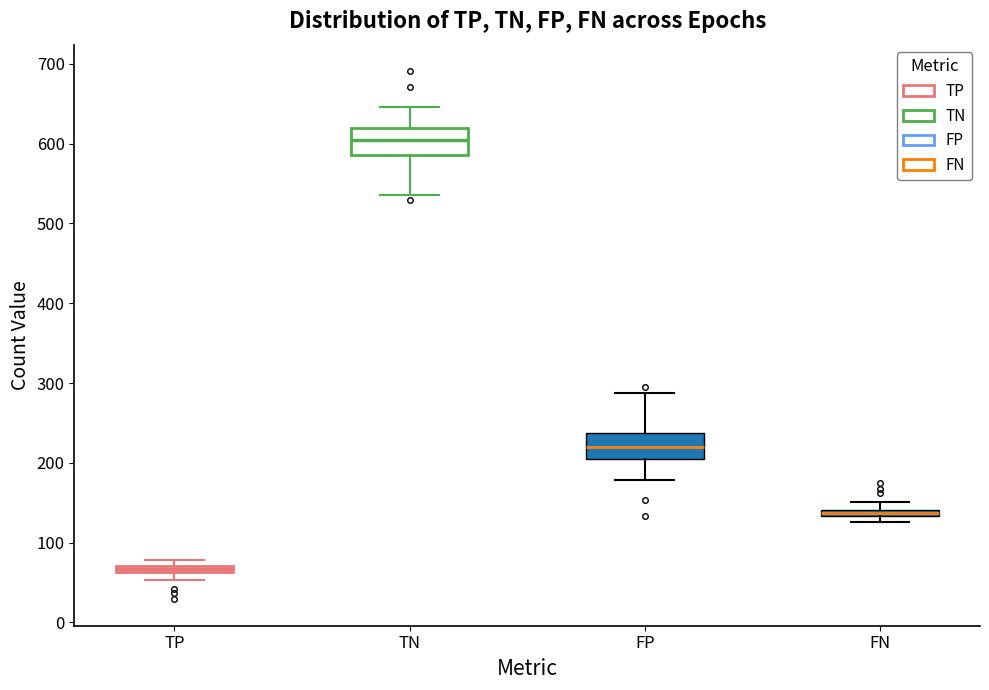

Where is the lower edge of the box for TN on the y-axis? The values are not printed on the chart, so give them approximately, as read against the axis.

590